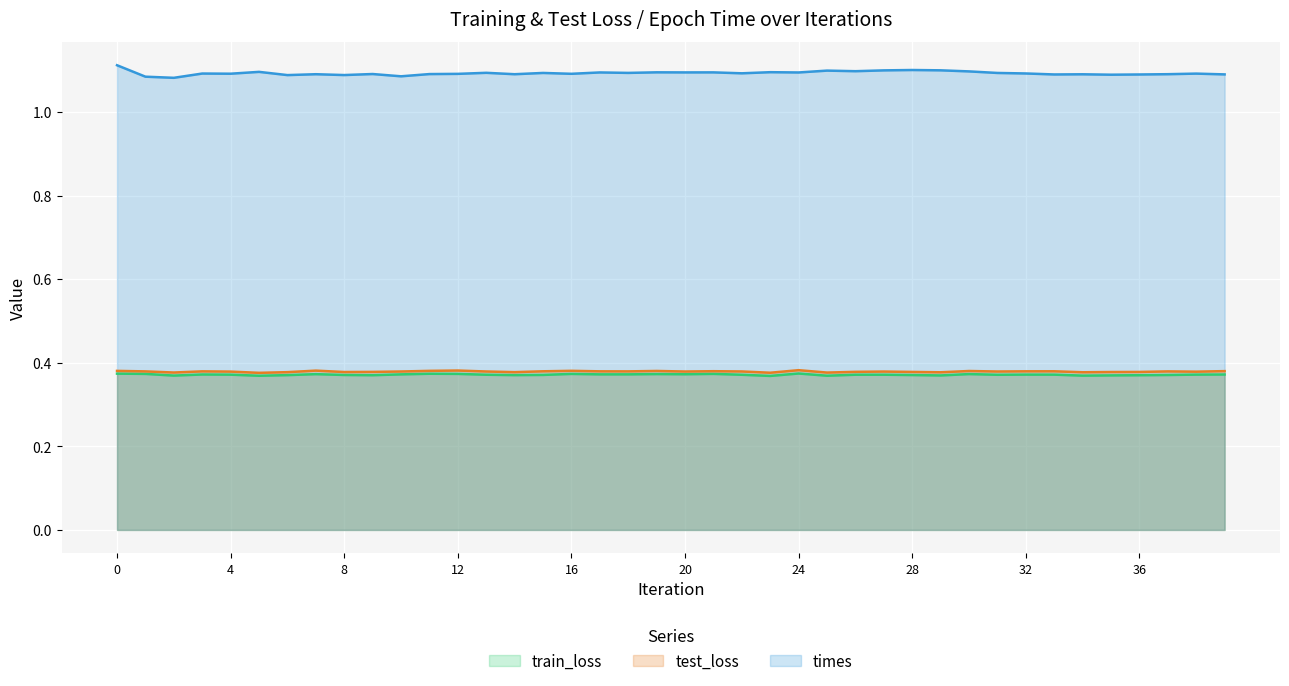

At how many categories does at least one series exceed 0?

40